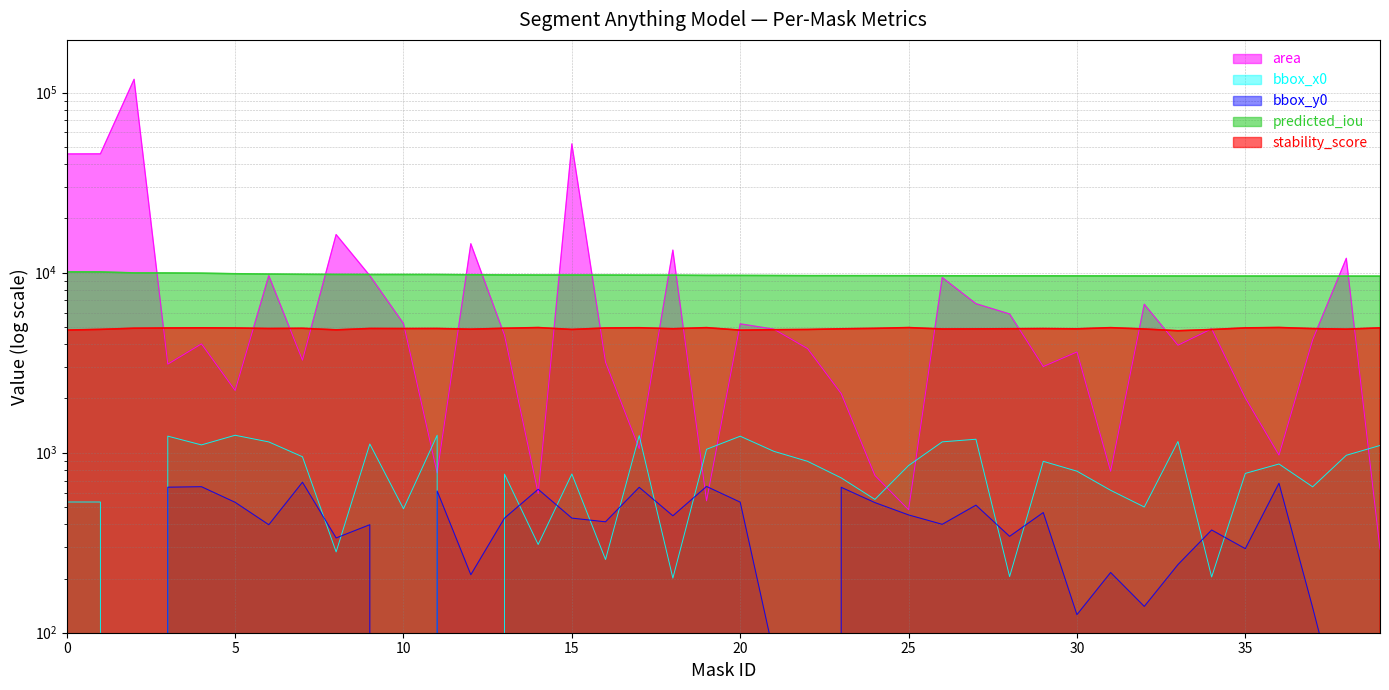

What is the value of the bbox_x0 point at the 15th from the left?

309.0